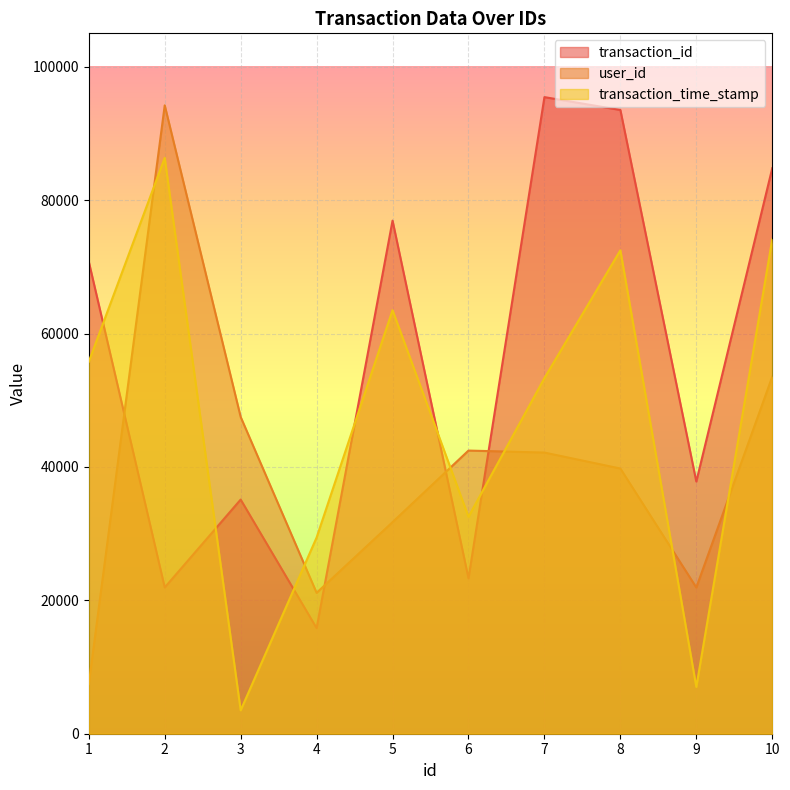

Reading right to left, list all the values displayed in this chart.

transaction_id: 10=84780	9=37805	8=93509	7=95438	6=23293	5=76923	4=15829	3=35103	2=21926	1=70770
user_id: 10=53524	9=21923	8=39760	7=42151	6=42450	5=31724	4=21123	3=47495	2=94204	1=7434
transaction_time_stamp: 10=74133	9=7015	8=72477	7=53317	6=32525	5=63498	4=29414	3=3509	2=86330	1=55772